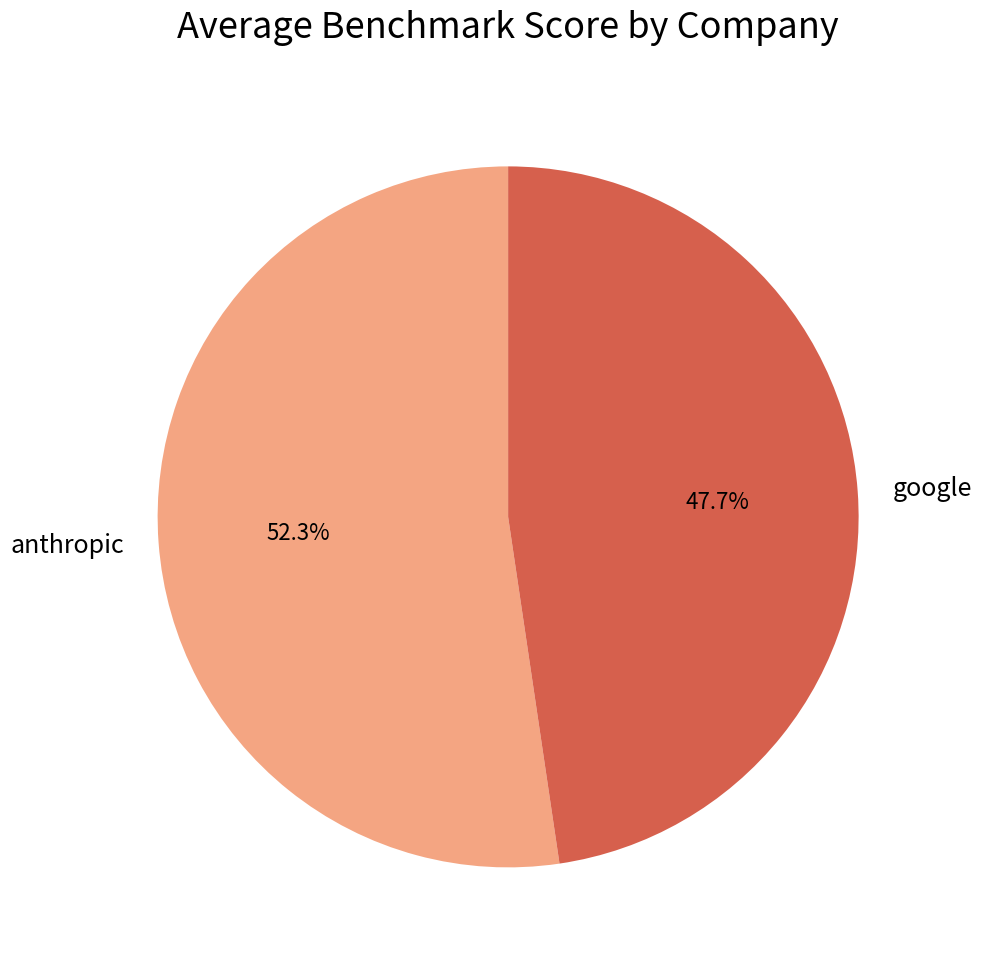

How many segments does this pie chart have?

2